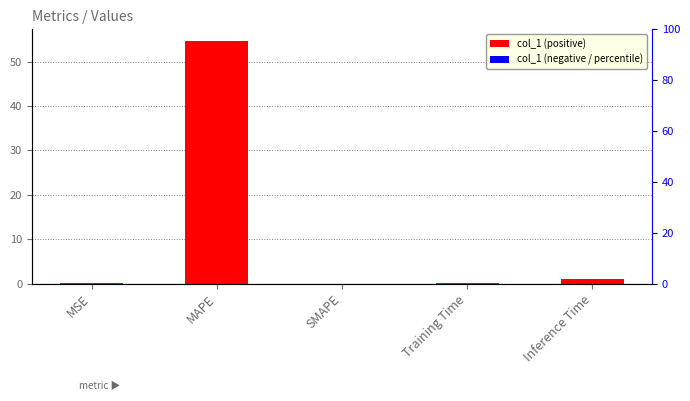

Which label corresponds to the smallest value in the chart?

SMAPE